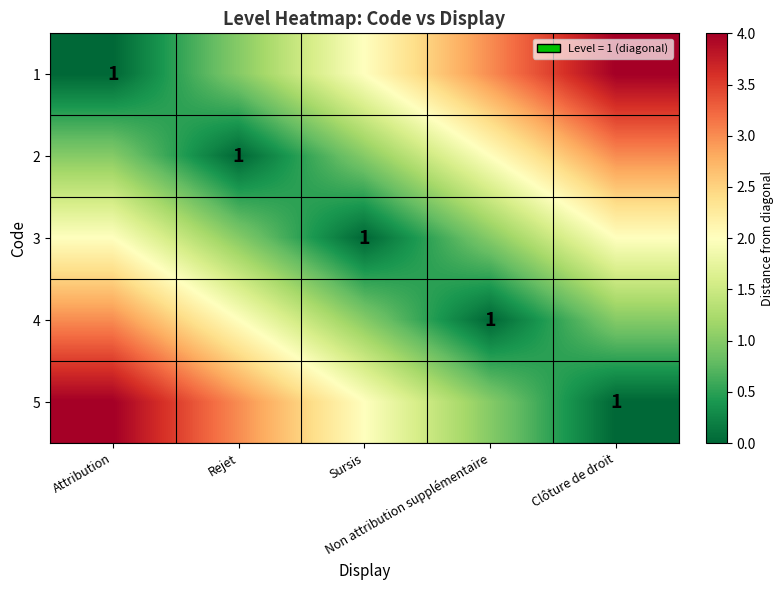

Between Clôture de droit and Sursis, which is larger?

Clôture de droit